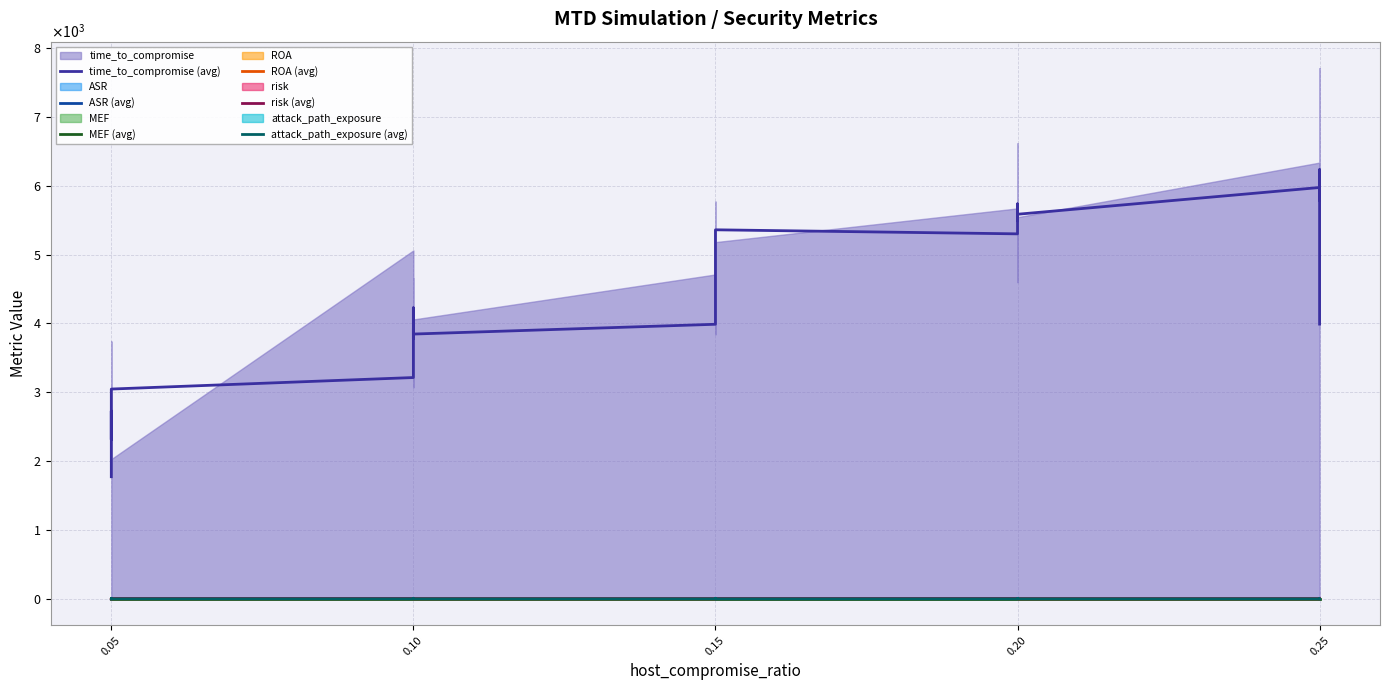

List the series in order of their peak value, highest first.

time_to_compromise (avg), risk (avg), ROA (avg), ASR (avg), attack_path_exposure (avg), MEF (avg)